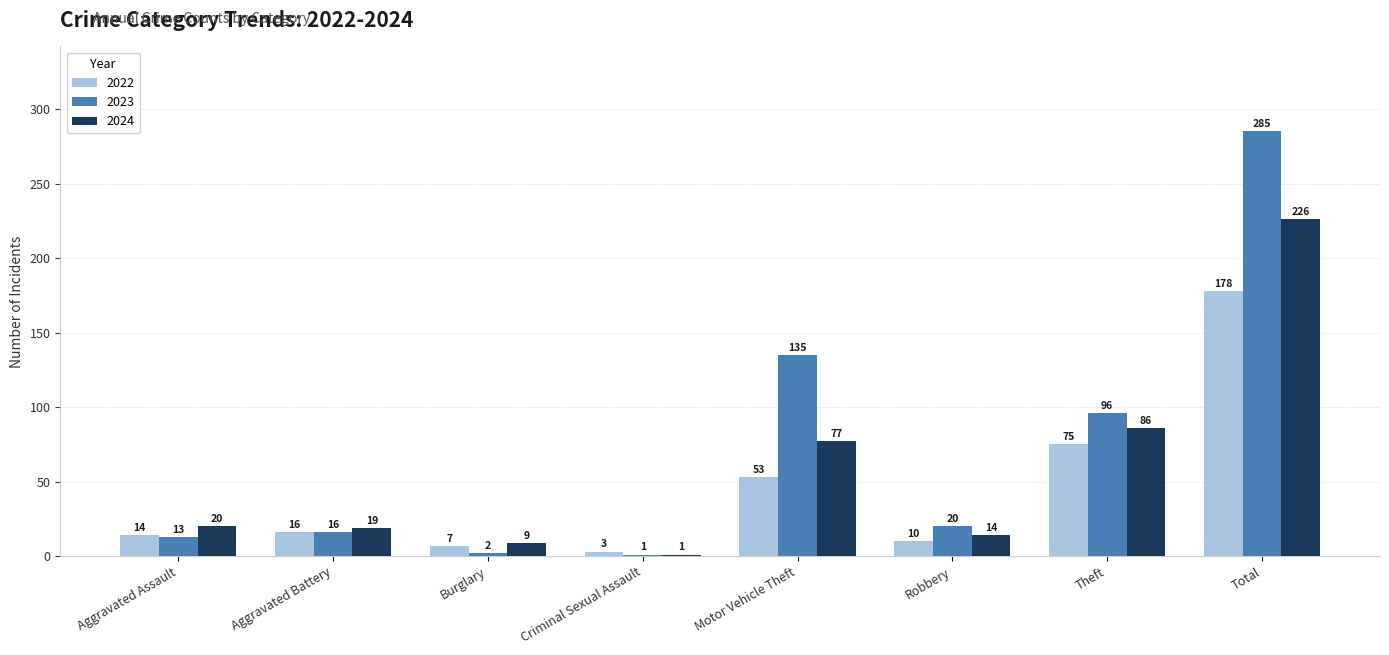

Which series has the largest total across all categories?

2023